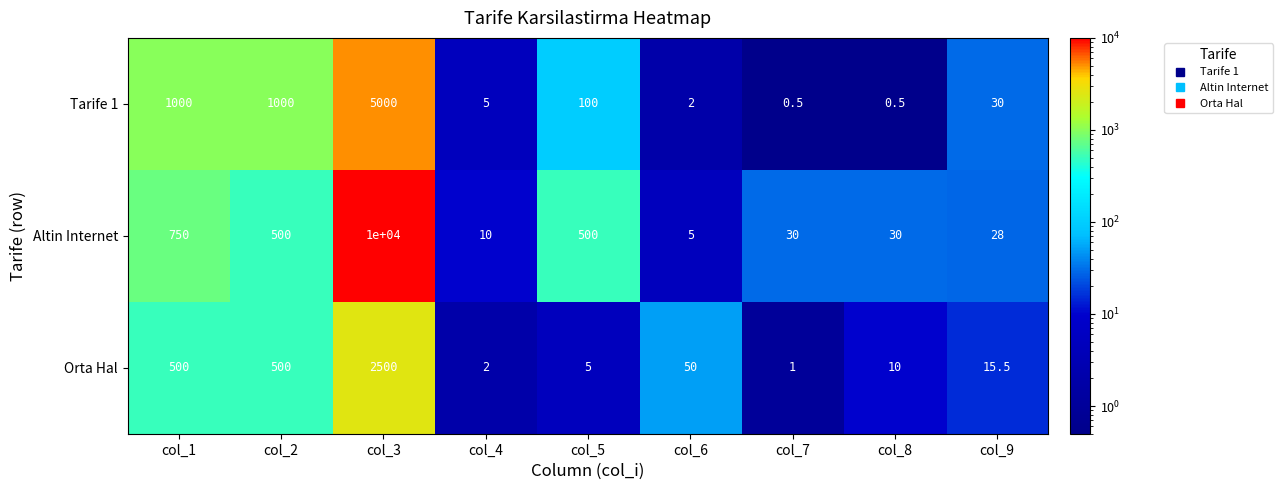

The Tarife 1 series shows 0.7 at col_6. True or false?

False